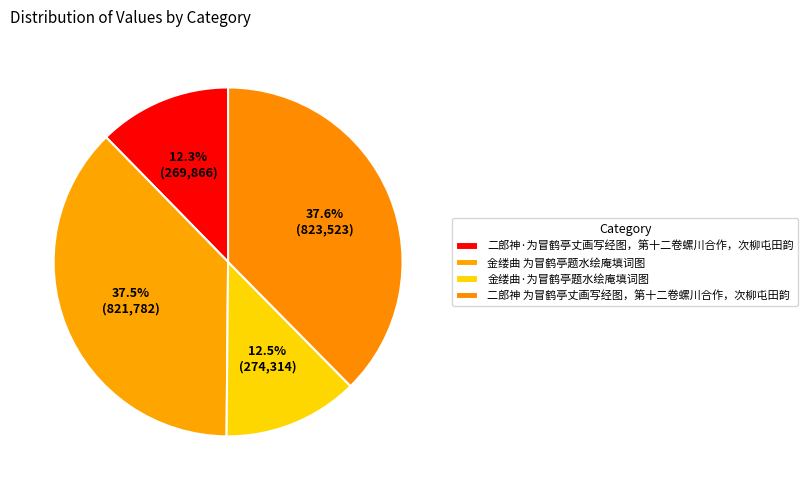

How many slices are in this pie chart?

4